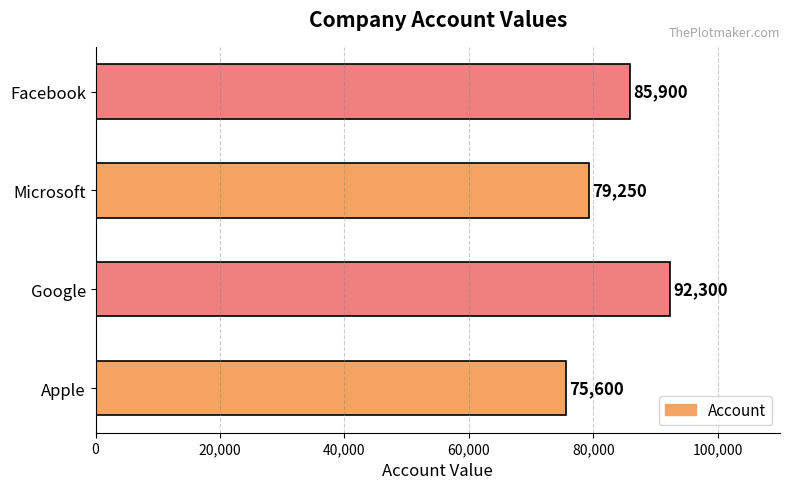

What is the difference between the maximum and minimum values?

16700